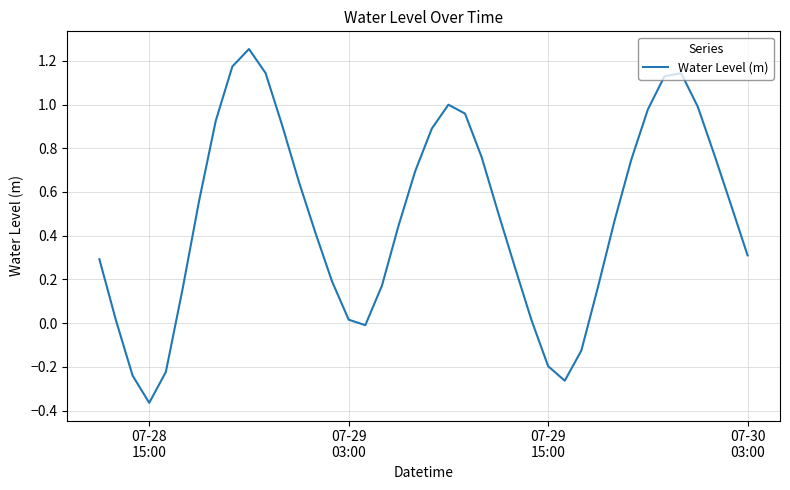

What is the difference between the maximum and minimum values?

1.6